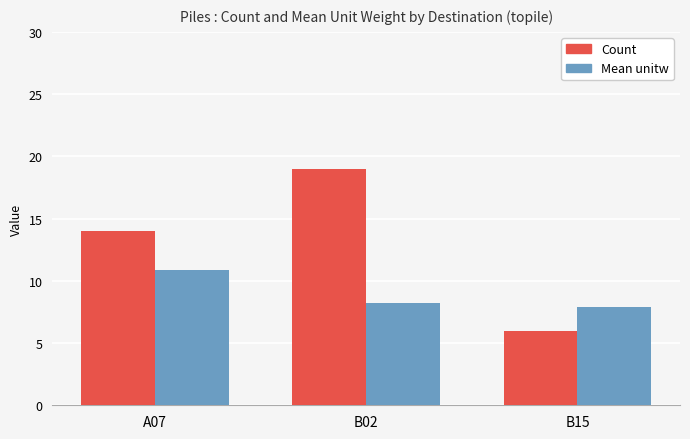

List the labels in order of Count value, largest first.

B02, A07, B15